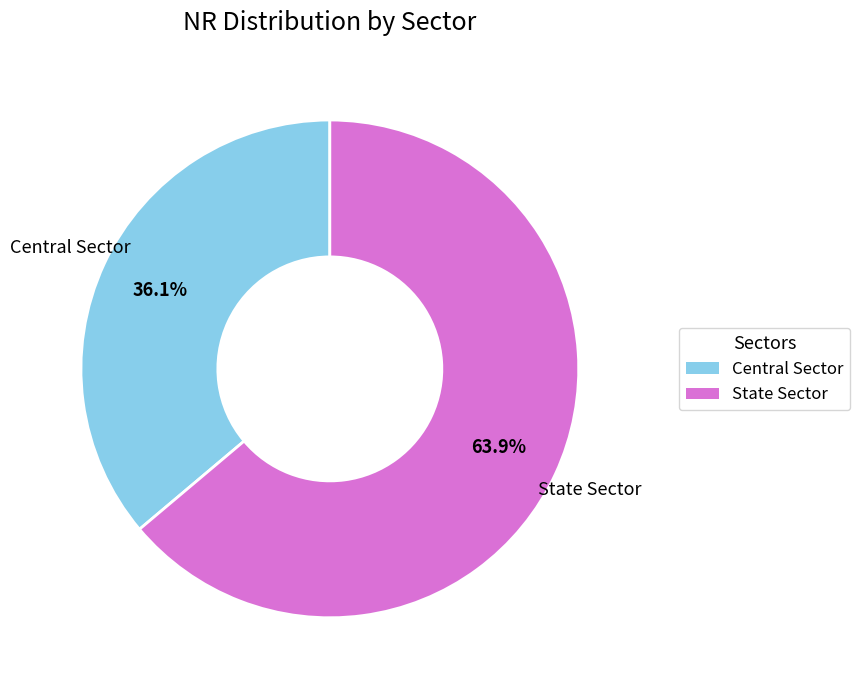

What is the ratio of the value at Central Sector to the value at State Sector?

0.6